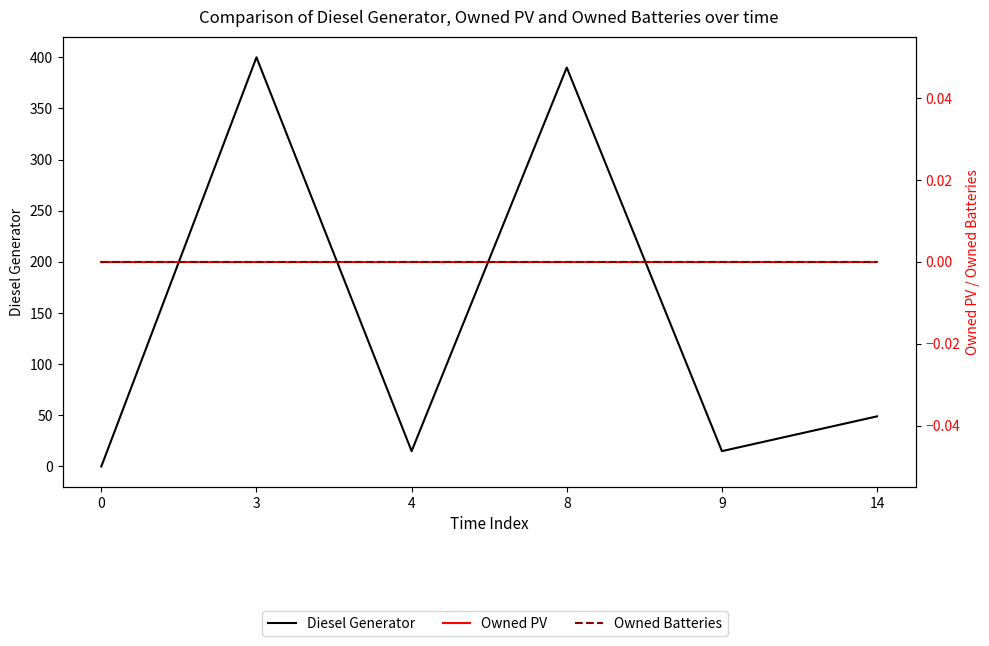

Which series has the widest spread of values?

Diesel Generator